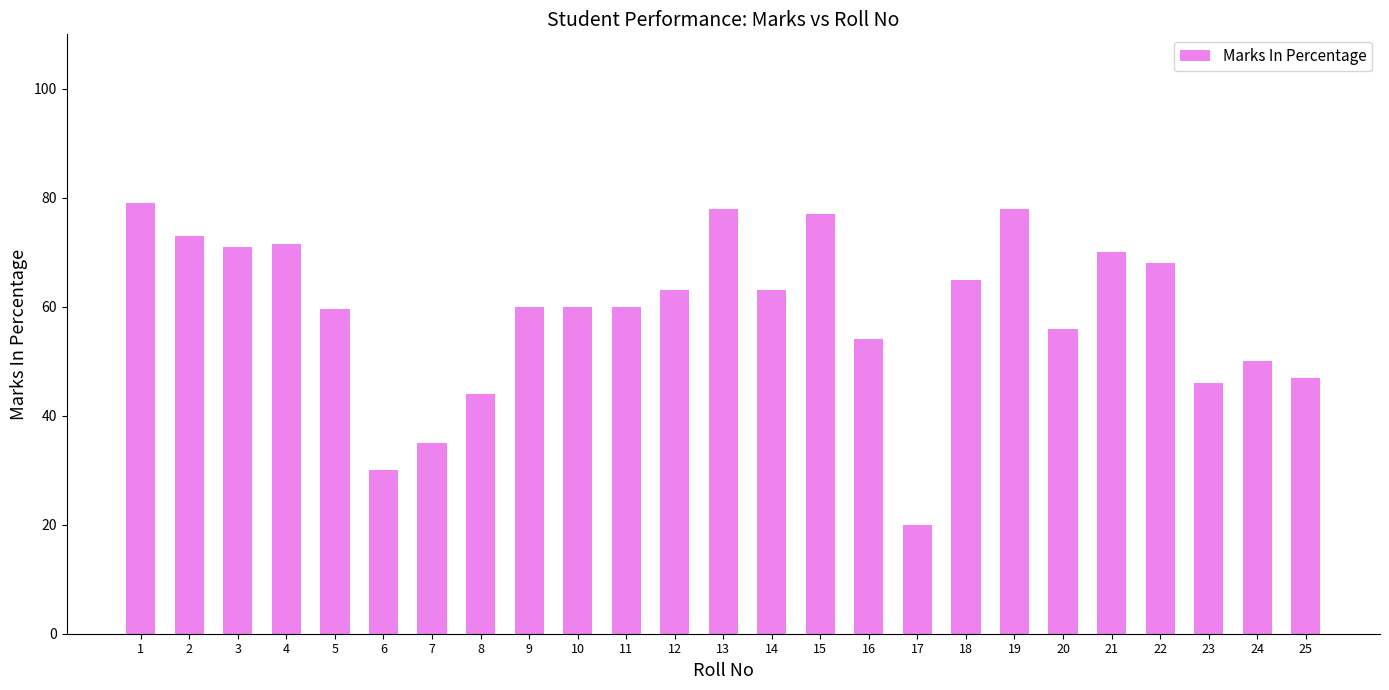

What is the difference between the maximum and minimum values?

59.0